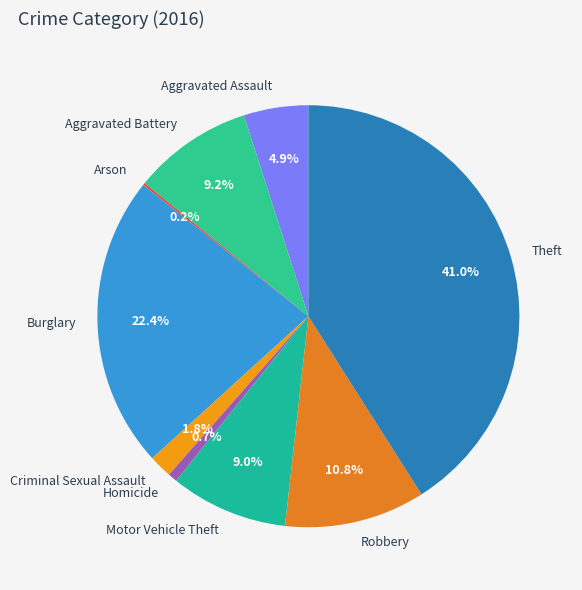

To the nearest percent, what is the combined percentage of Motor Vehicle Theft and Aggravated Battery?

18%